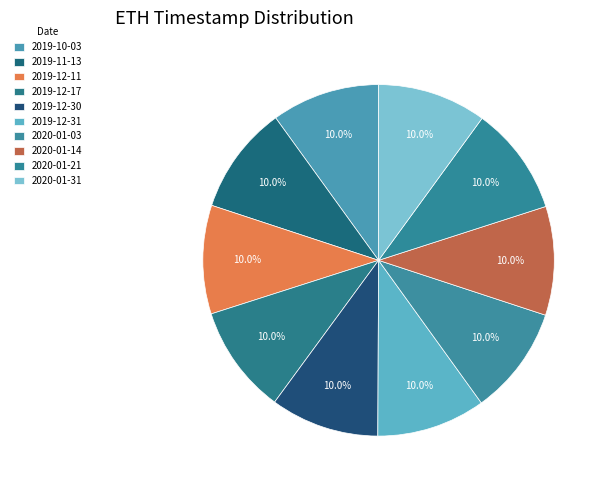

To the nearest percent, what portion does 2020-01-31 represent?

10%